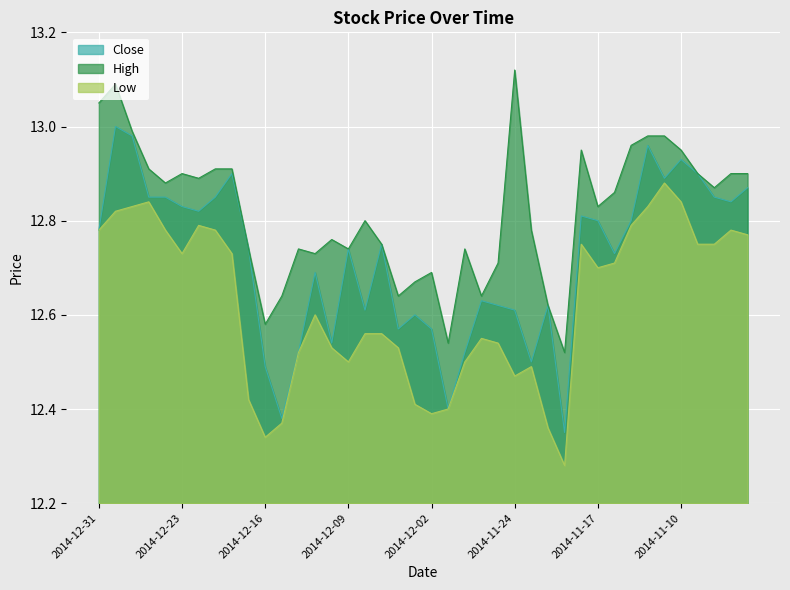

Which series has the largest range (max minus min)?

Close